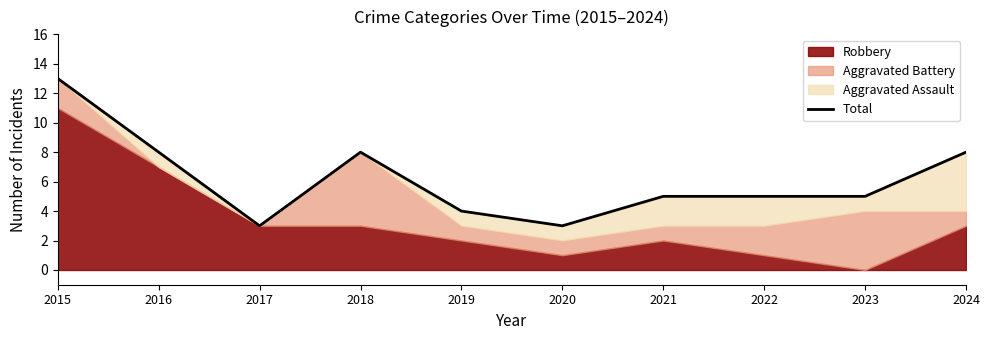

How many interior local peaks (higher than both neighbors) does the data have?

1